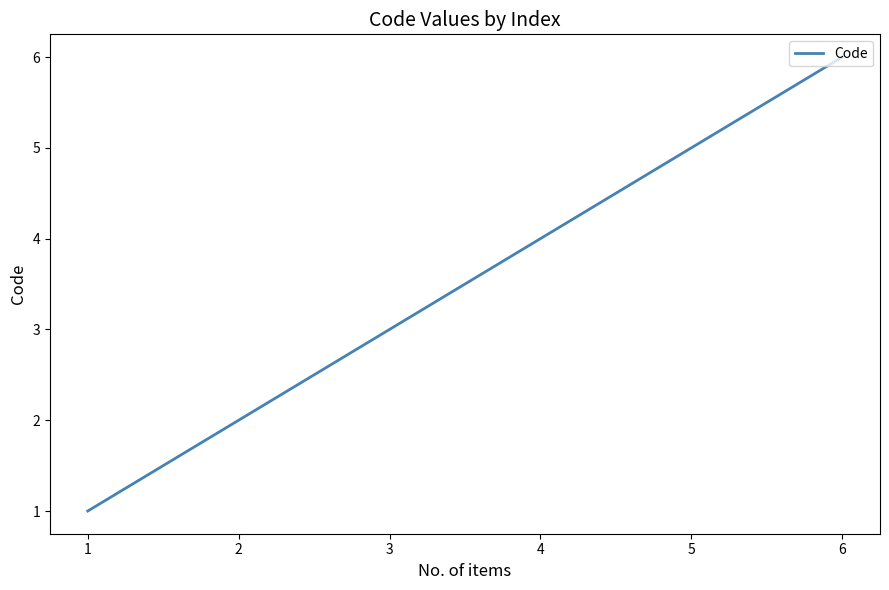

List the labels in order of value, largest first.

6, 5, 4, 3, 2, 1